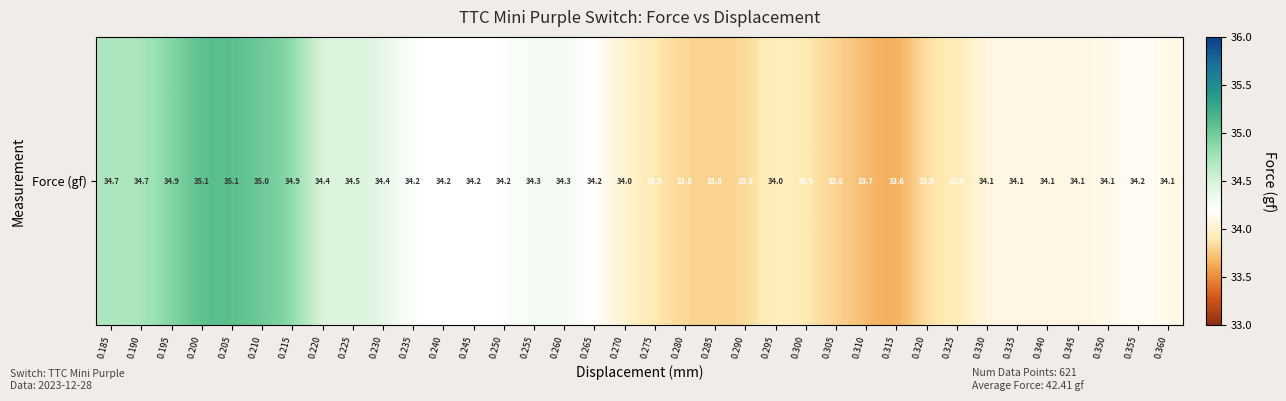

What is the ratio of the value at 0.305 to the value at 0.290?

1.0